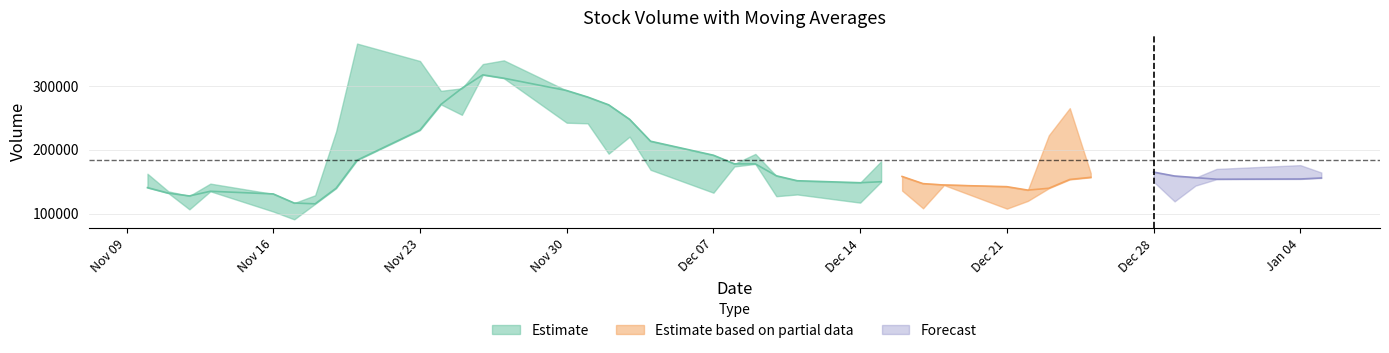

The value of v_ma5 at 2020-12-23 is 140784.5. True or false?

True